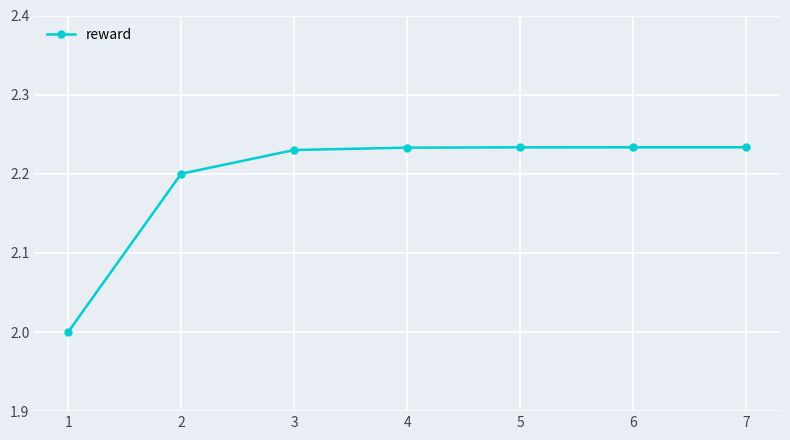

How many categories are shown in the chart?

7